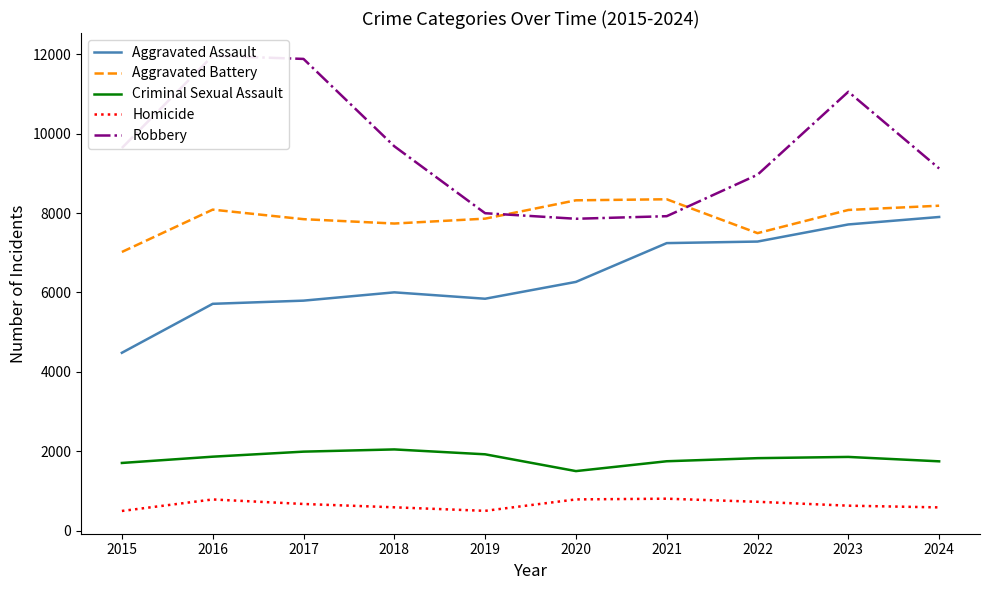

What is the difference between the maximum and minimum values in the Criminal Sexual Assault series?

546